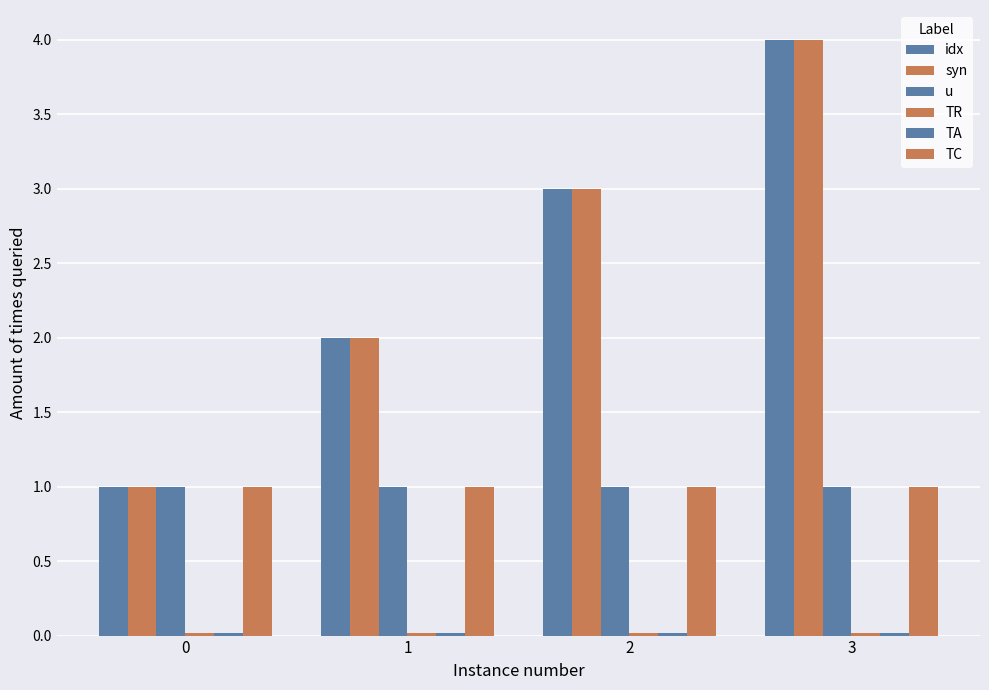

How many bars are there in total?

24